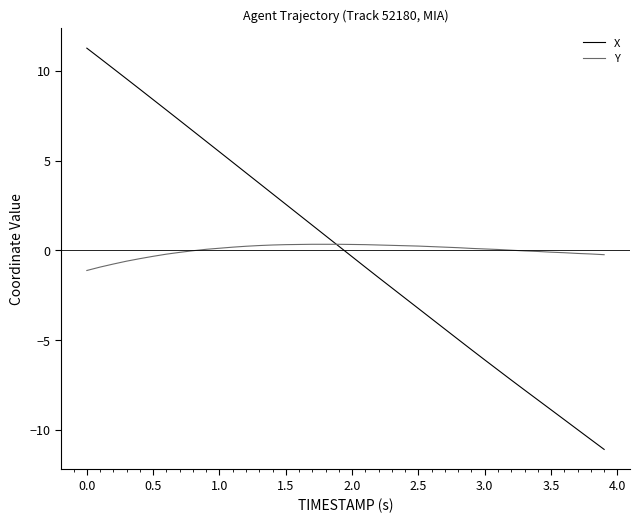

What is the minimum value shown in the chart?

-11.1